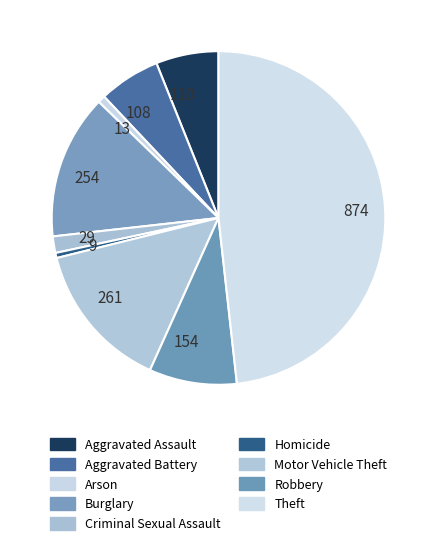

Which slice is the largest?

874